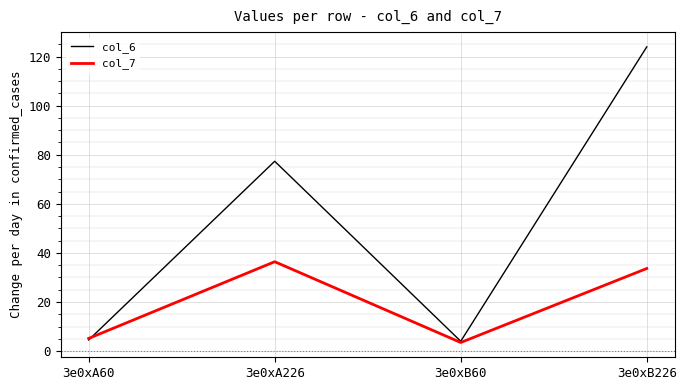

Between 3e0xB60 and 3e0xB226, which series saw the biggest shift?

col_6